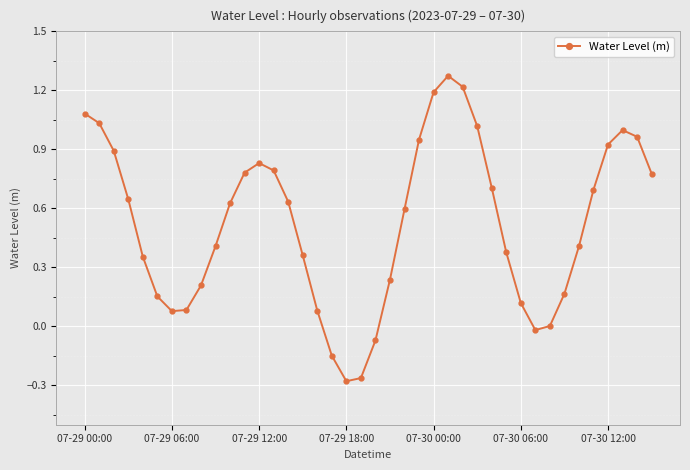

What is the average value?

0.5